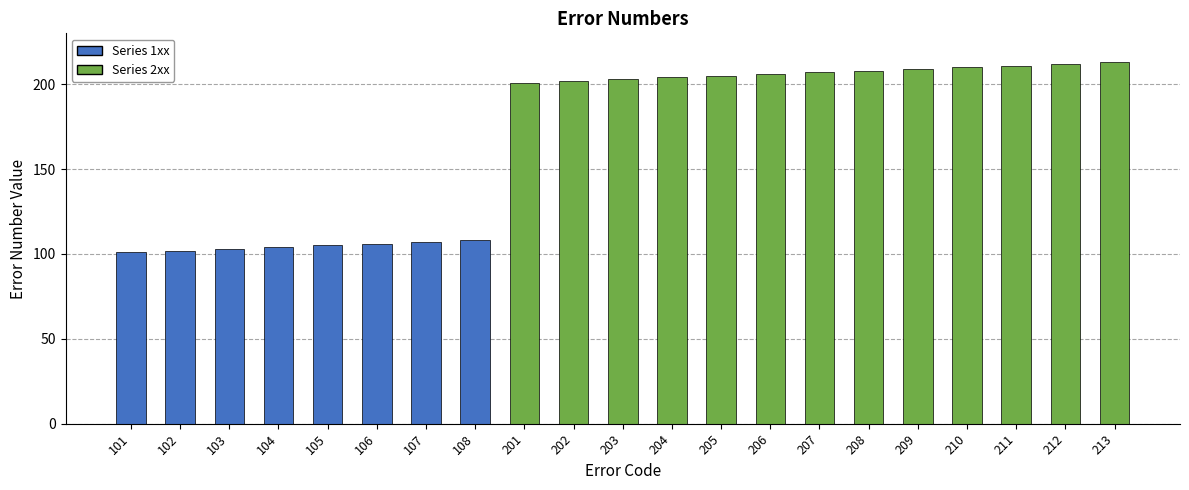

What is the change in value from 202 to 206?

+4